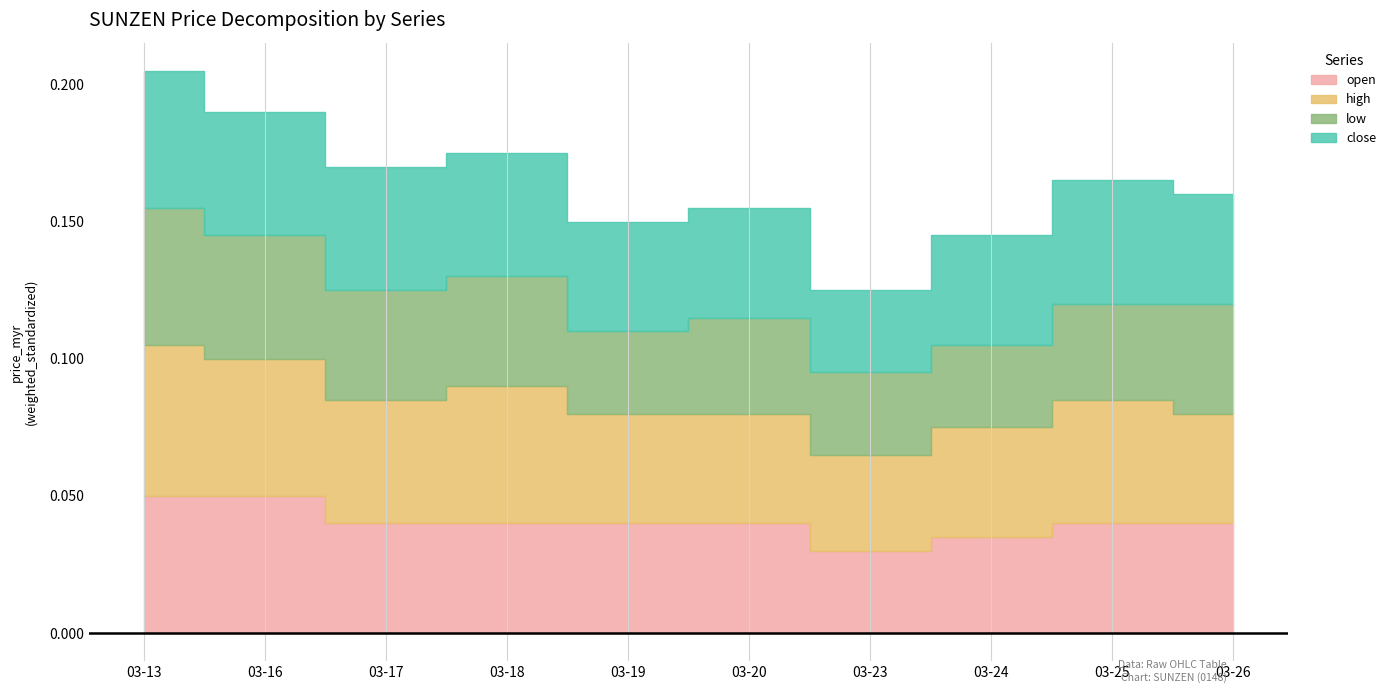

What are all the series names shown in the legend?

open, high, low, close